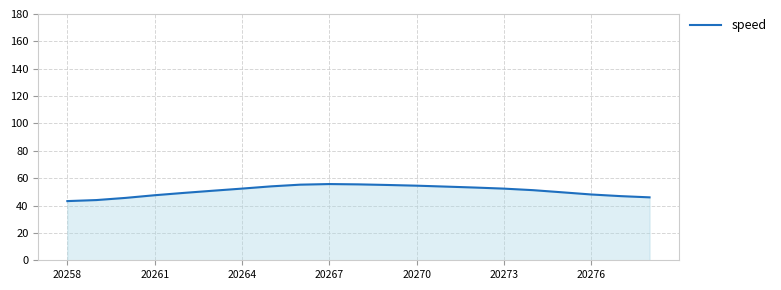

What is the smallest value displayed?

43.3